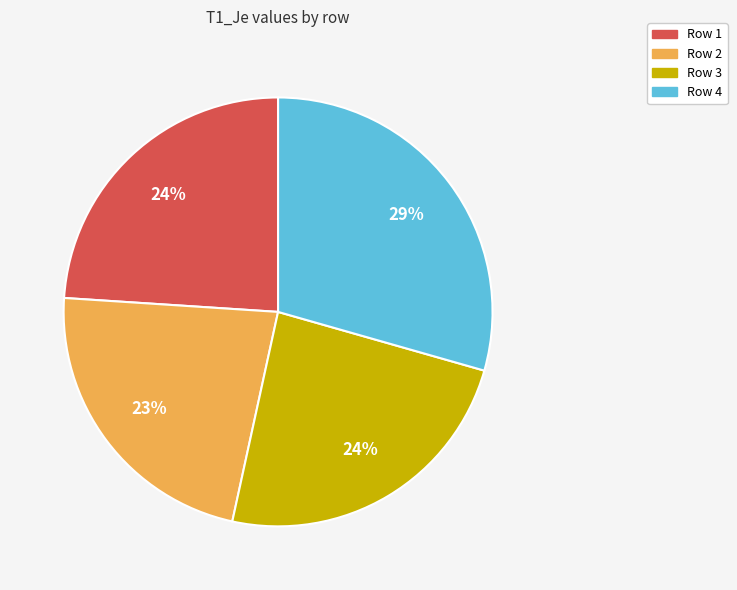

Does any single category account for the majority?

No